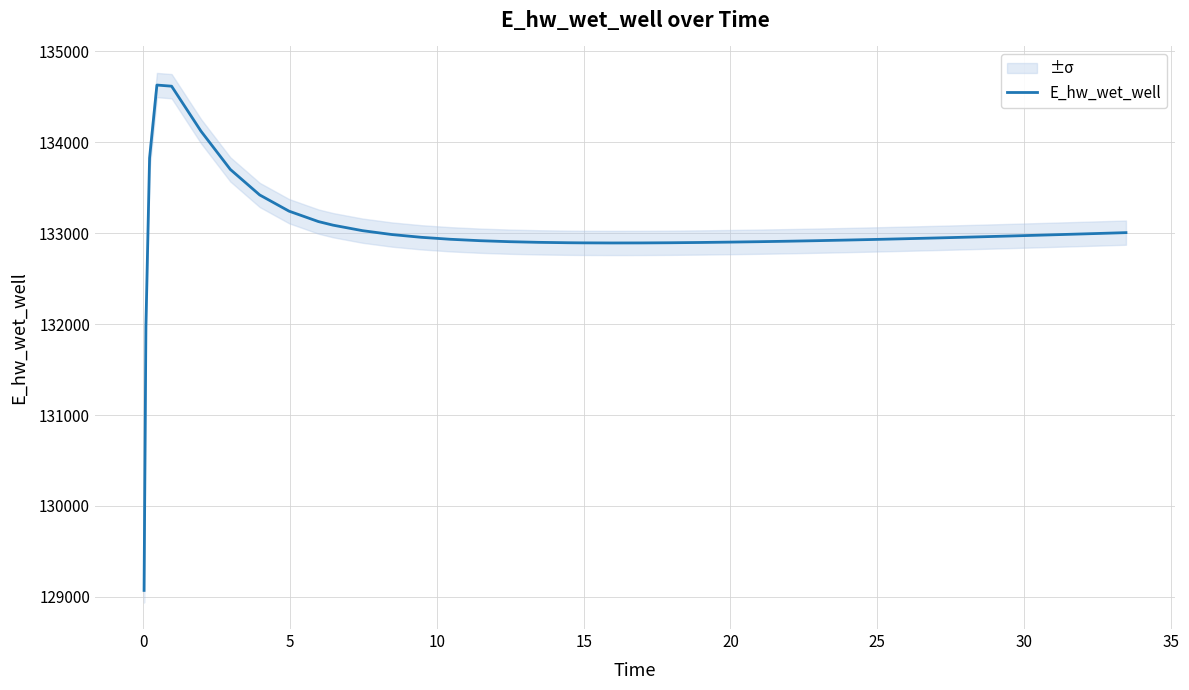

What is the maximum value for E_hw_wet_well?

134629.3